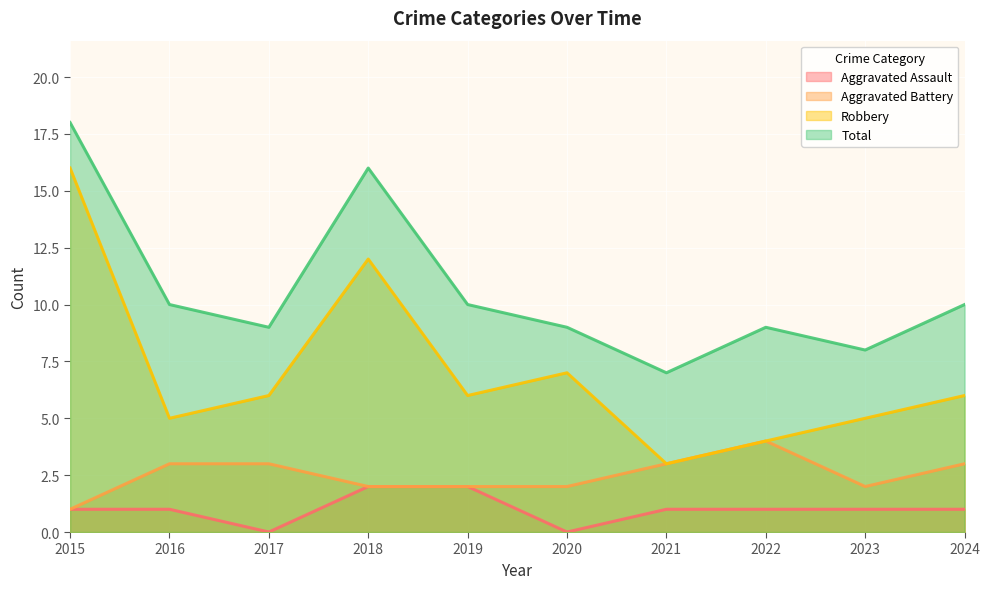

True or false: Robbery and Aggravated Battery cross at least once.

False